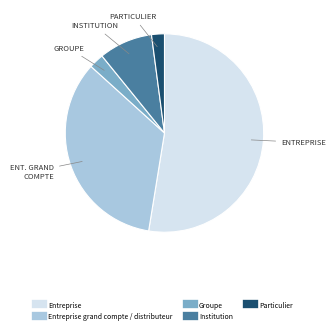

Count the number of slices in the pie.

5